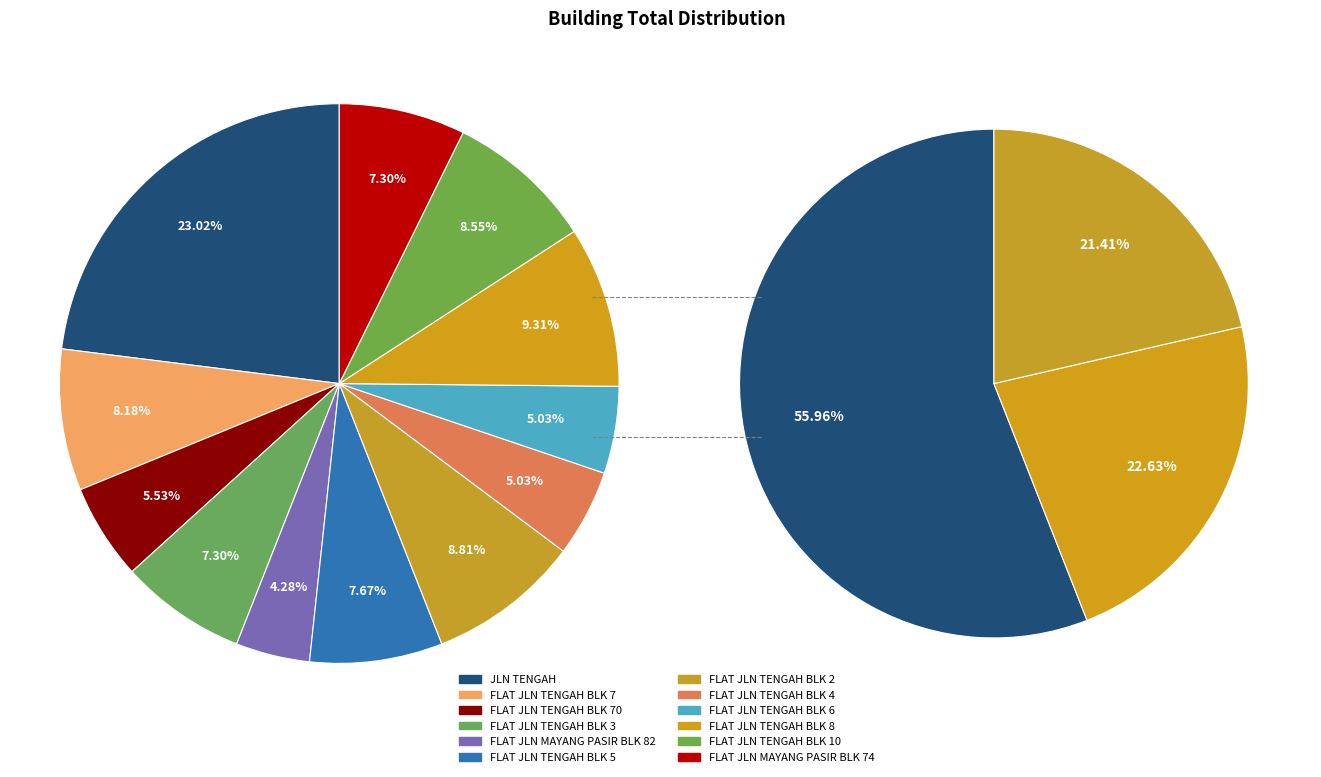

Is it true that FLAT JLN TENGAH BLK 70 is 13% of the pie?

False